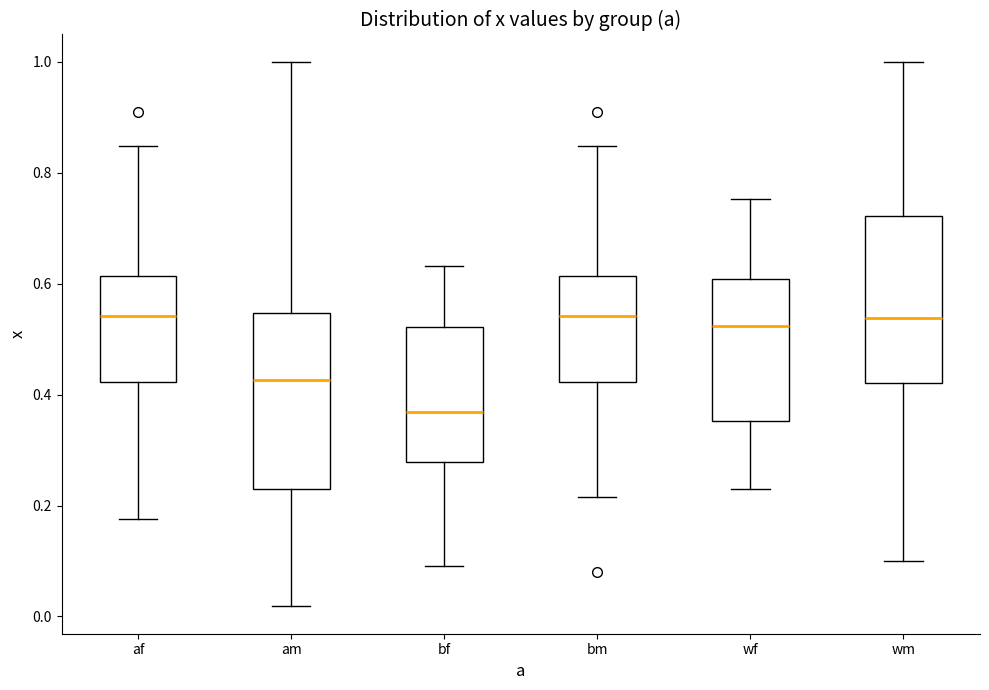

Reading left to right, read every box against the y-axis: the position of its median line, the range the box covers, and the ends of its whiskers. The values are not printed on the chart, so give them approximately, as read against the axis.

af: median 0.54, box 0.42 to 0.62, whiskers 0.18 to 0.84
am: median 0.42, box 0.22 to 0.54, whiskers 0.02 to 1.00
bf: median 0.36, box 0.28 to 0.52, whiskers 0.10 to 0.64
bm: median 0.54, box 0.42 to 0.62, whiskers 0.22 to 0.84
wf: median 0.52, box 0.36 to 0.60, whiskers 0.22 to 0.76
wm: median 0.54, box 0.42 to 0.72, whiskers 0.10 to 1.00